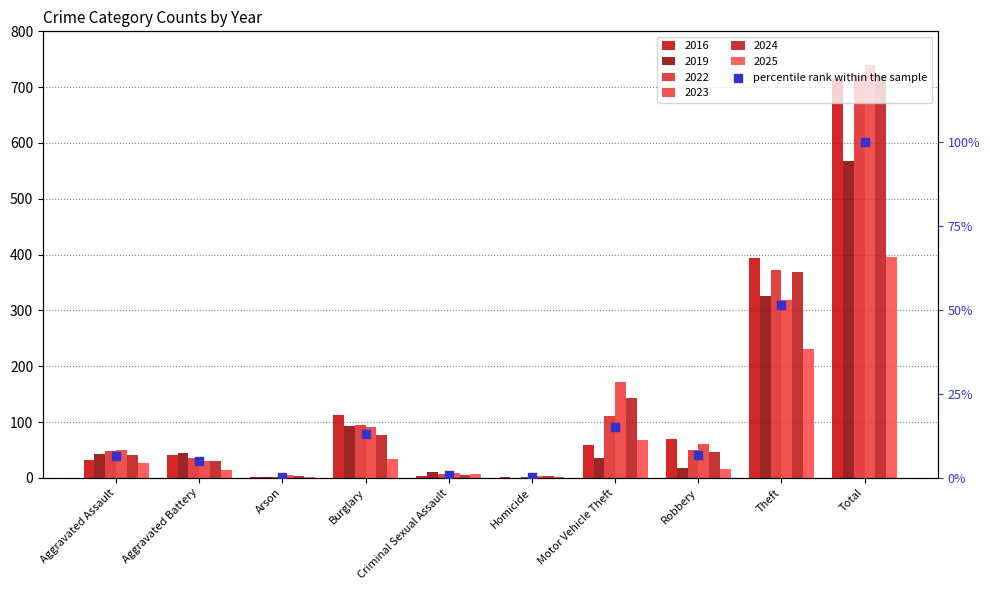

Approximately how many times larger is the value at Robbery compared to Total?

0.1